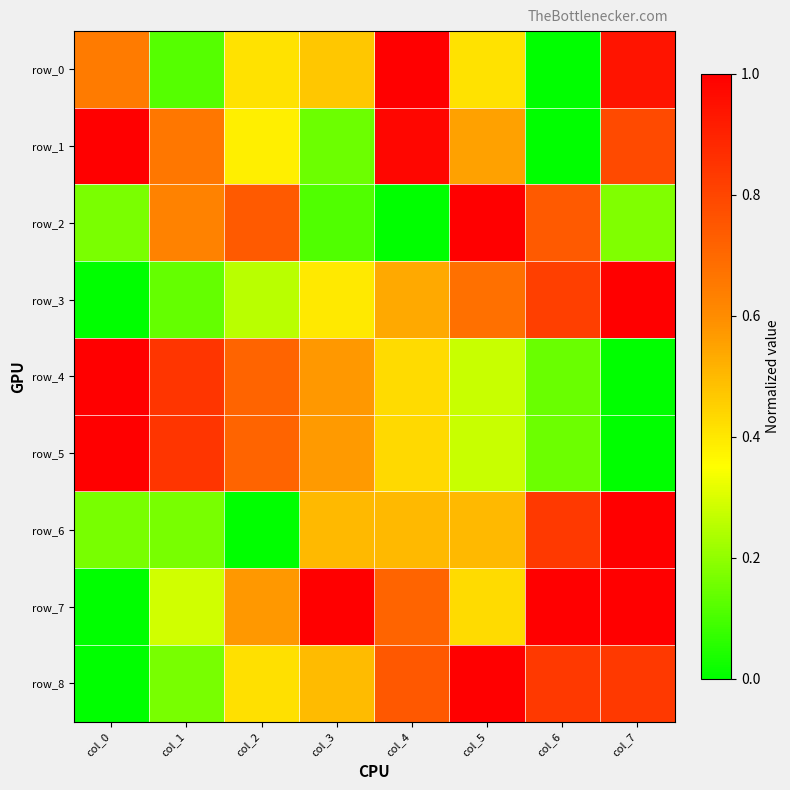

What is the spread (max minus min) of values at col_2?

0.7